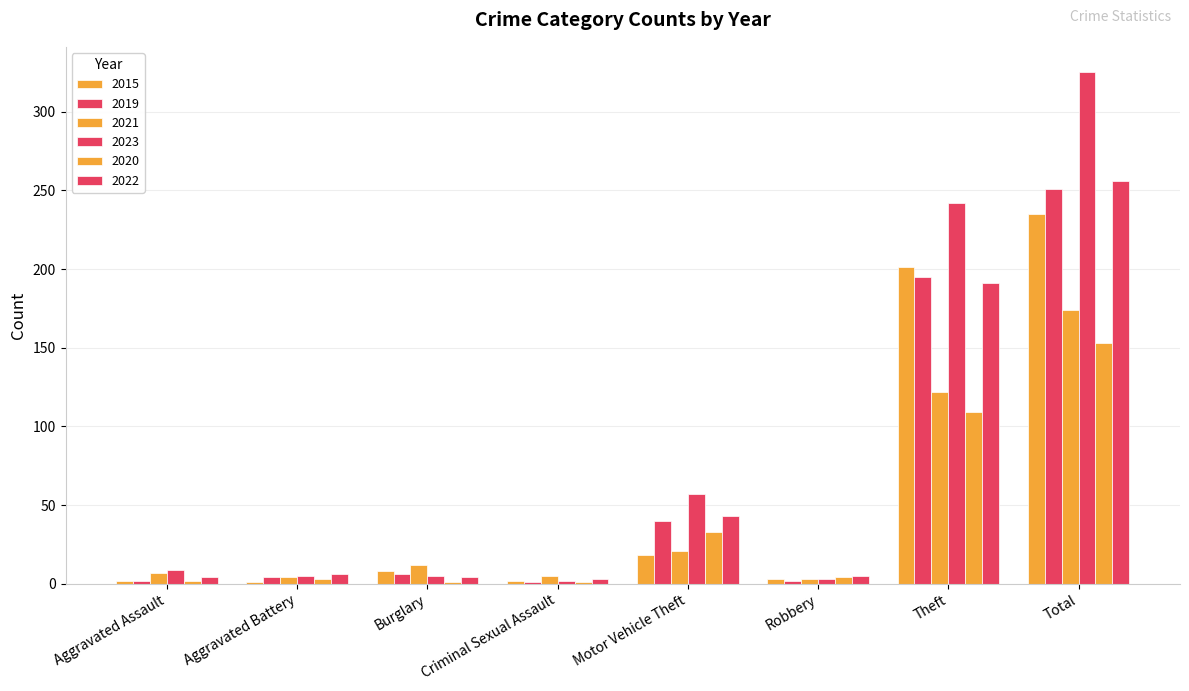

What position from the left is Theft?

7